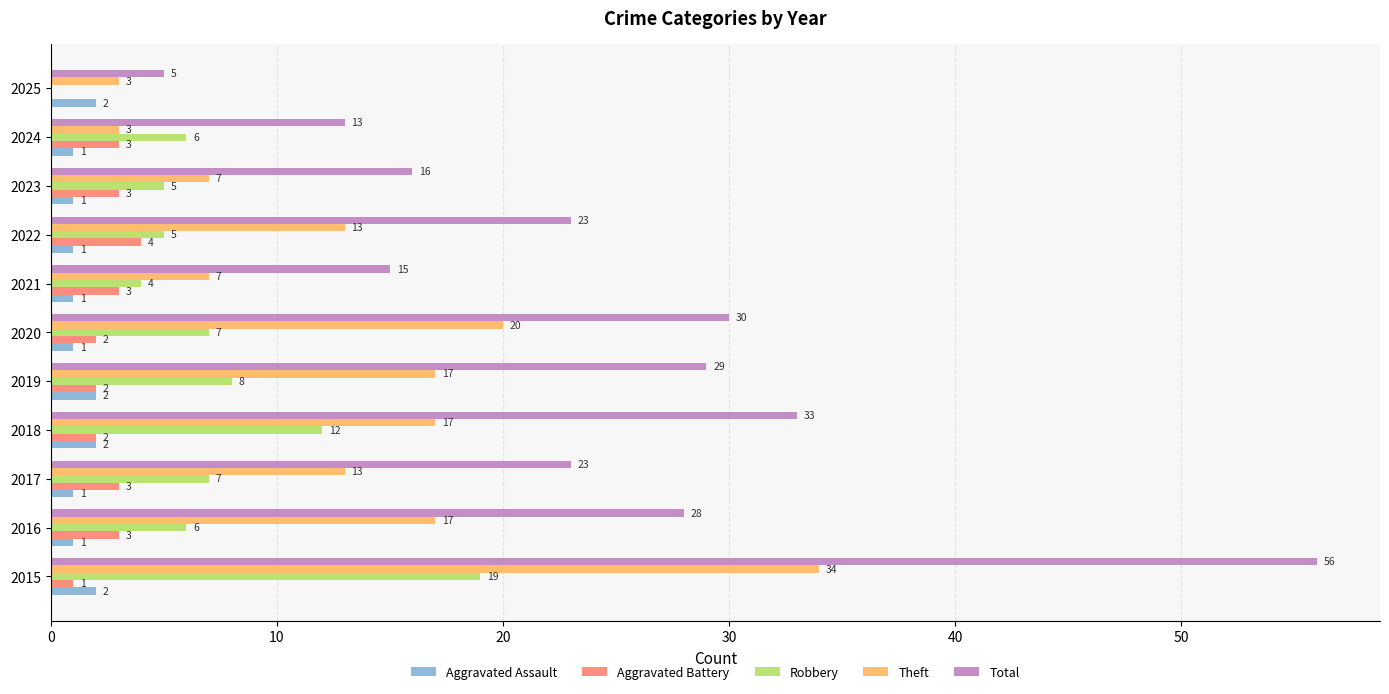

What is the maximum value shown in the chart?

56